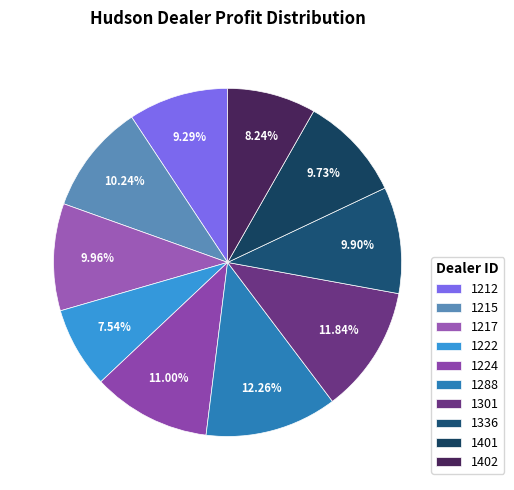

To the nearest percent, what is the difference between the largest and smallest slice percentages?

5%